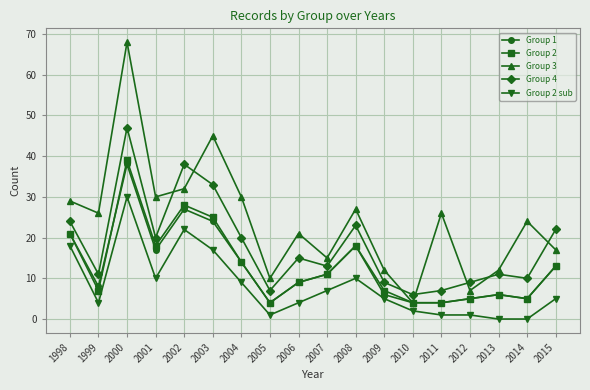

Reading right to left, what are all the values shown in this chart?

Group 1: 2015=13	2014=5	2013=6	2012=5	2011=4	2010=4	2009=6	2008=18	2007=11	2006=9	2005=4	2004=14	2003=24	2002=27	2001=17	2000=38	1999=8	1998=21
Group 2: 2015=13	2014=5	2013=6	2012=5	2011=4	2010=4	2009=7	2008=18	2007=11	2006=9	2005=4	2004=14	2003=25	2002=28	2001=18	2000=39	1999=7	1998=21
Group 3: 2015=17	2014=24	2013=12	2012=7	2011=26	2010=4	2009=12	2008=27	2007=15	2006=21	2005=10	2004=30	2003=45	2002=32	2001=30	2000=68	1999=26	1998=29
Group 4: 2015=22	2014=10	2013=11	2012=9	2011=7	2010=6	2009=9	2008=23	2007=13	2006=15	2005=7	2004=20	2003=33	2002=38	2001=20	2000=47	1999=11	1998=24
Group 2 sub: 2015=5	2014=0	2013=0	2012=1	2011=1	2010=2	2009=5	2008=10	2007=7	2006=4	2005=1	2004=9	2003=17	2002=22	2001=10	2000=30	1999=4	1998=18